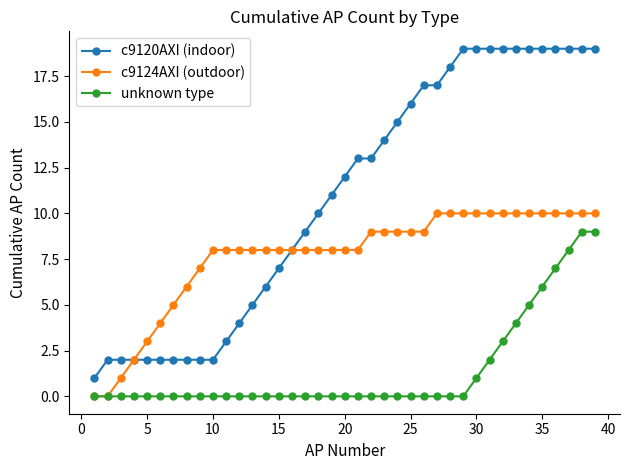

Which series has the largest total across all categories?

c9120AXI (indoor)